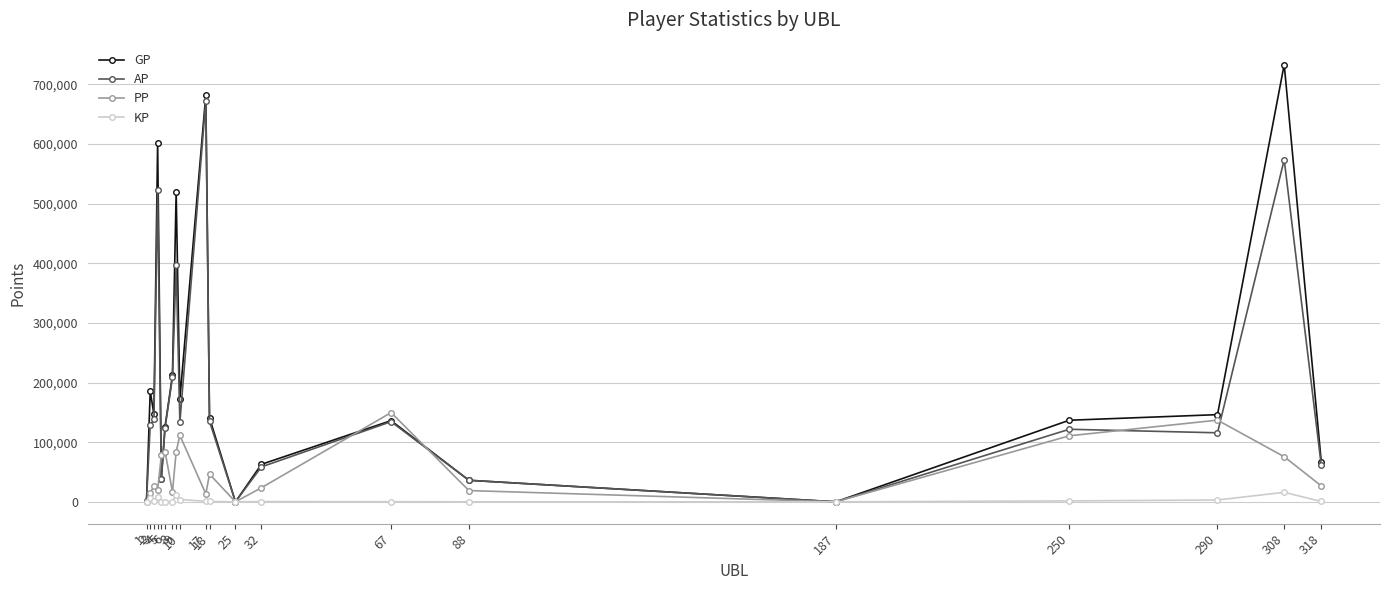

Does the chart have visible grid lines?

Yes